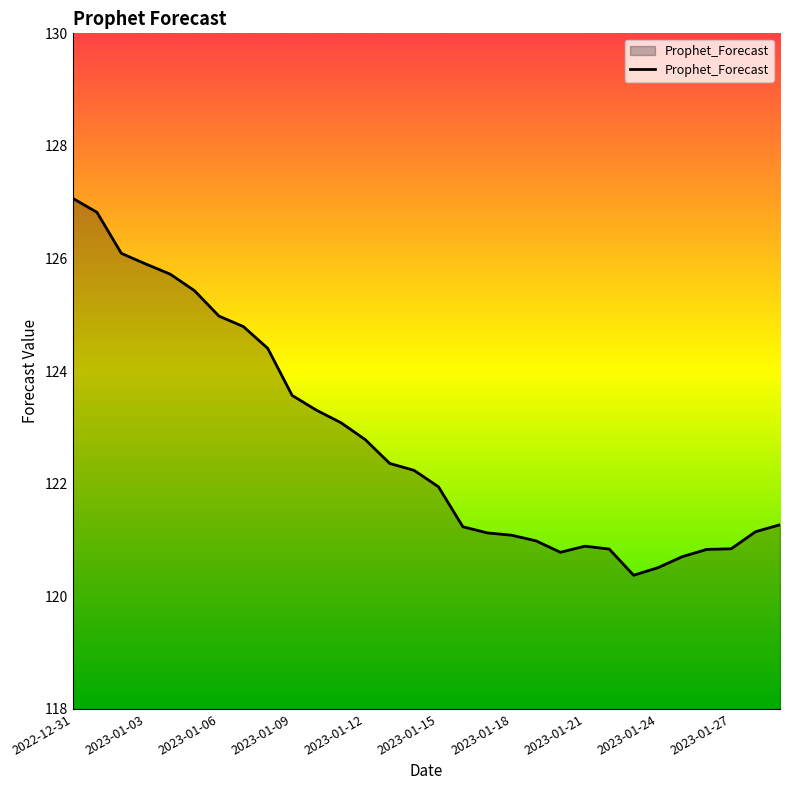

How many lines are shown in the chart?

1